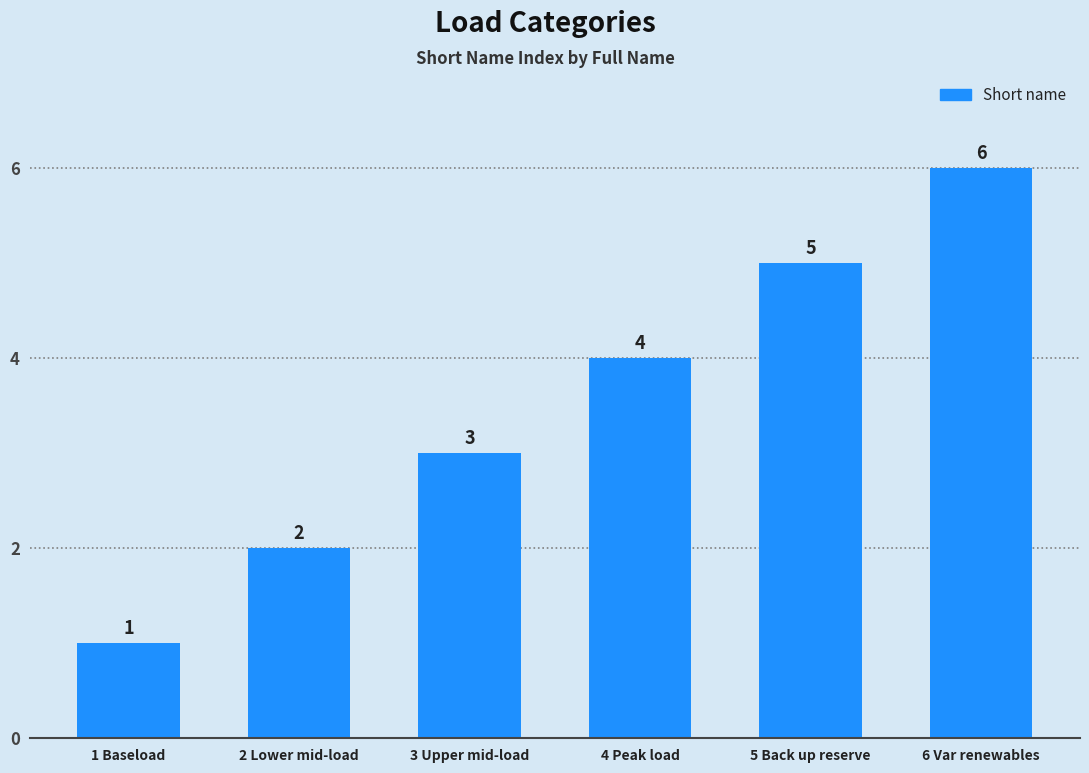

What is the sum of the values at 5 Back up reserve and 2 Lower mid-load?

7